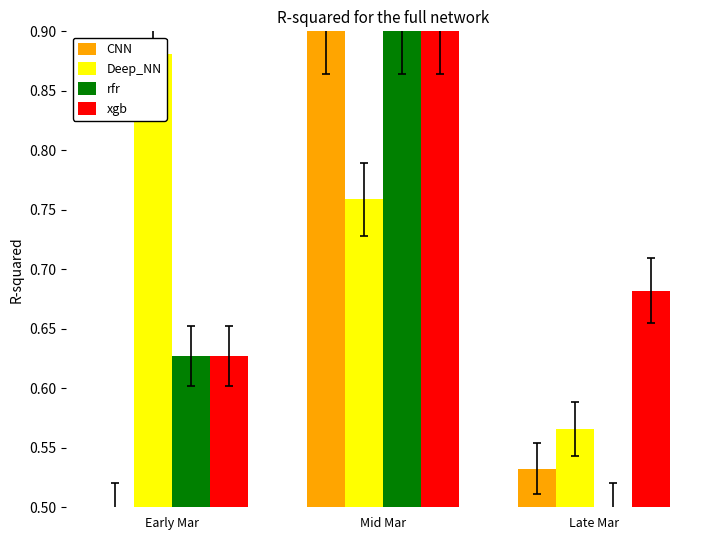

At Mid Mar, list the series in order from smallest to largest.

Deep_NN, CNN, rfr, xgb